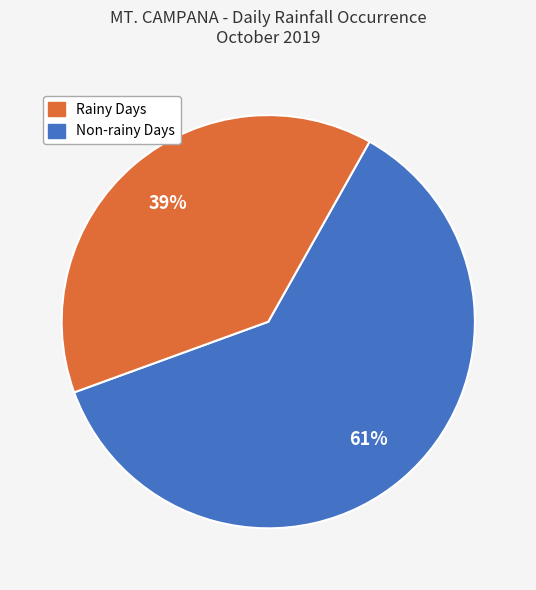

Count the number of slices in the pie.

2